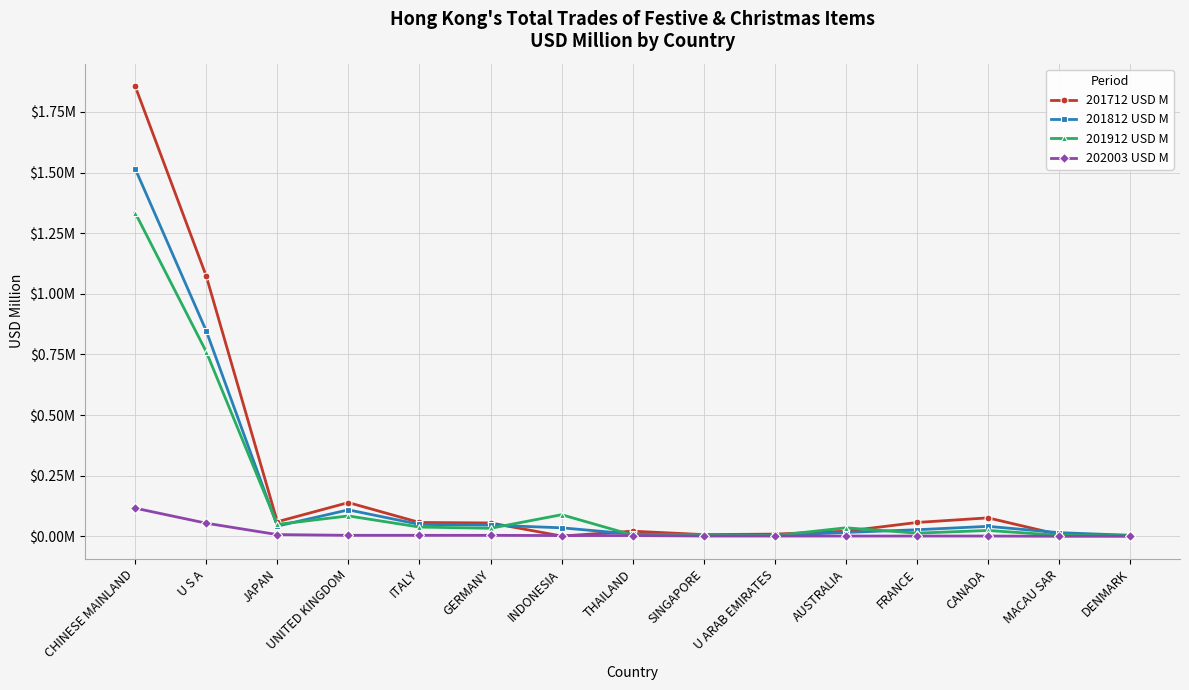

What is the label of the 13th point from the left?

CANADA